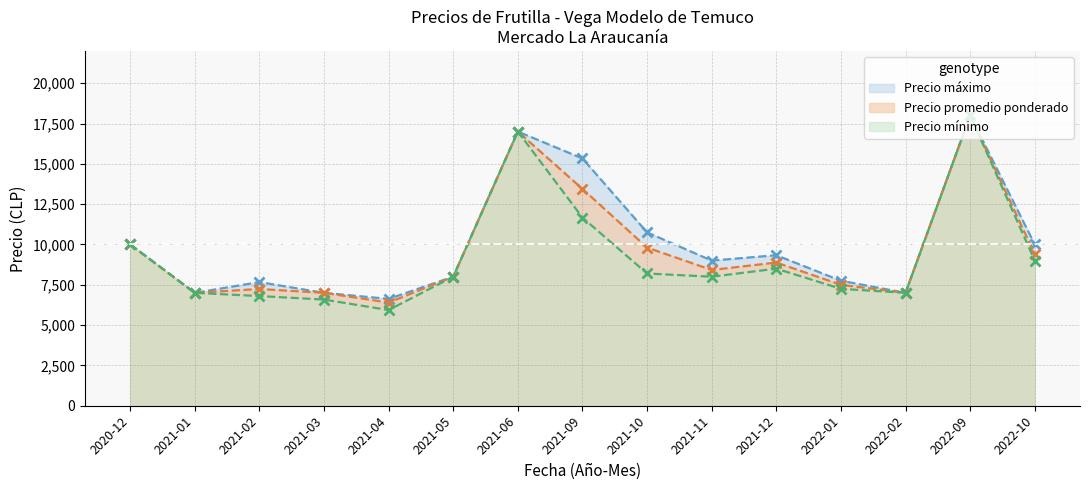

Which series has the widest spread of values?

Precio mínimo